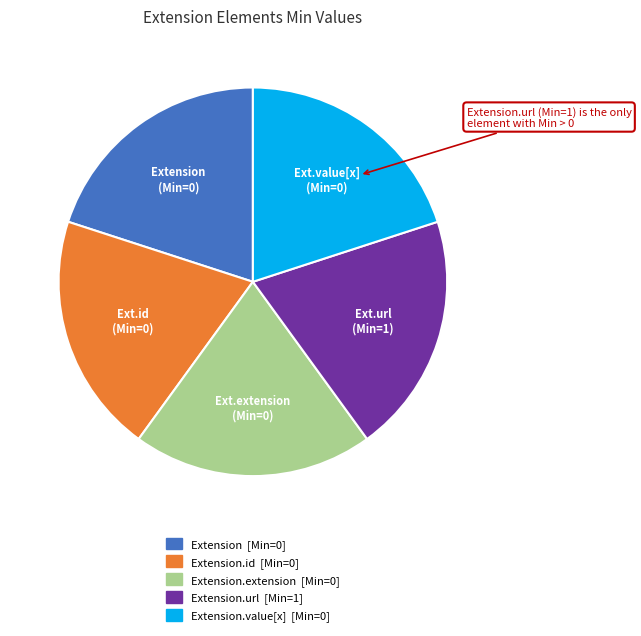

Is there a majority slice in this chart?

No